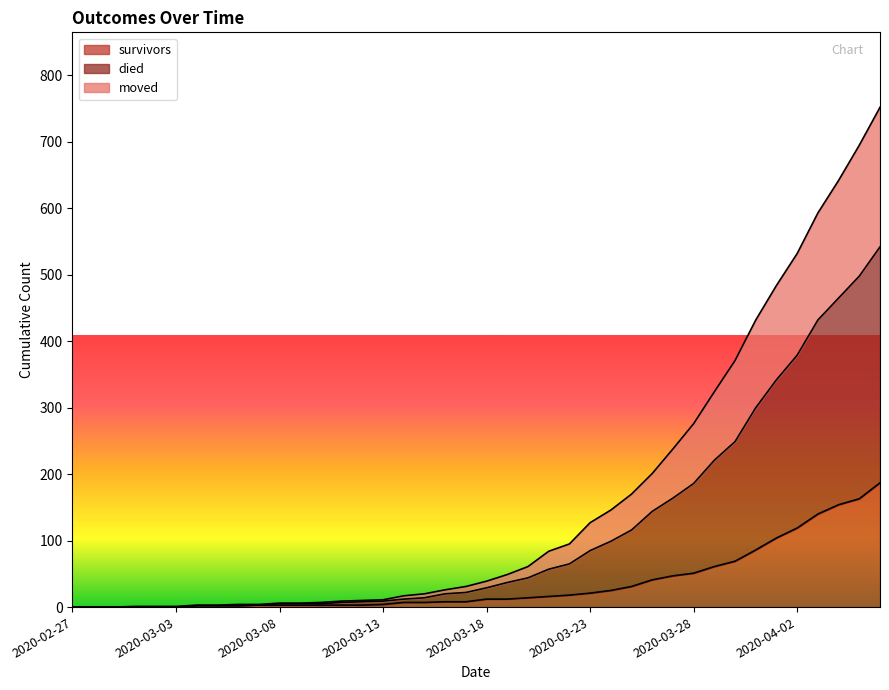

What is the difference between the maximum and minimum values in the survivors series?

187